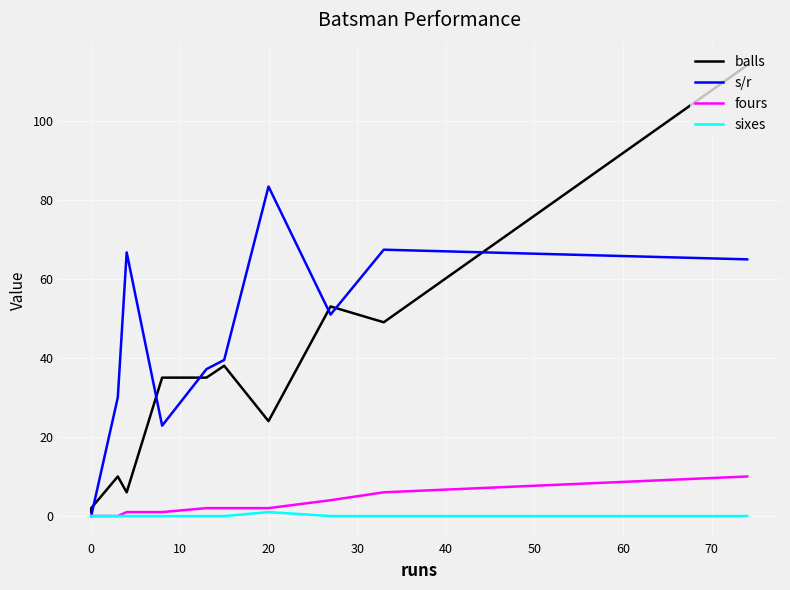

What is the sum of all fours values?

28.0